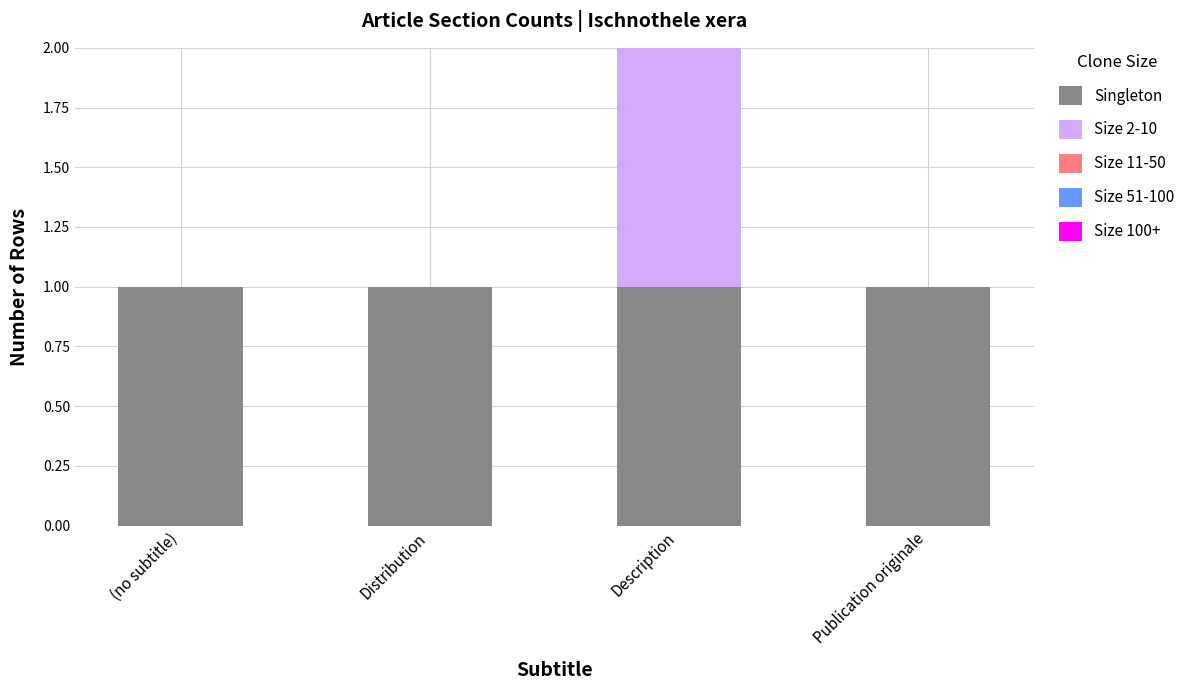

At which category is the sum across all series the highest?

Description